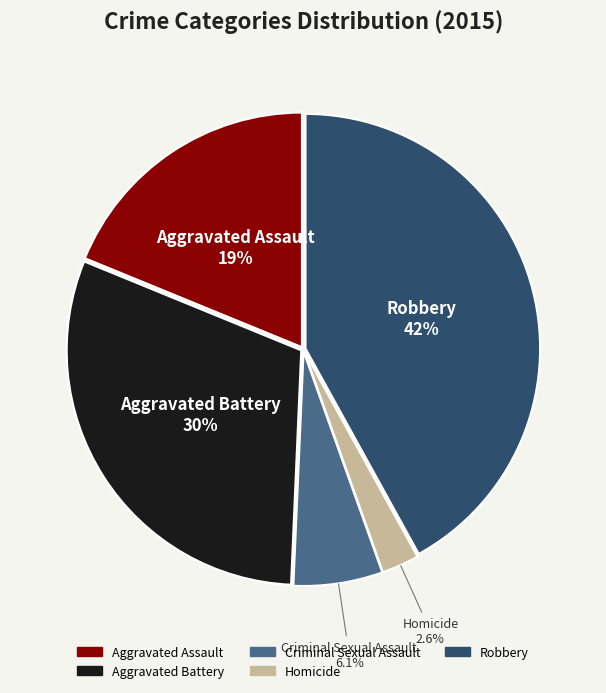

Is the sum of Robbery and Aggravated Assault greater than half?

Yes